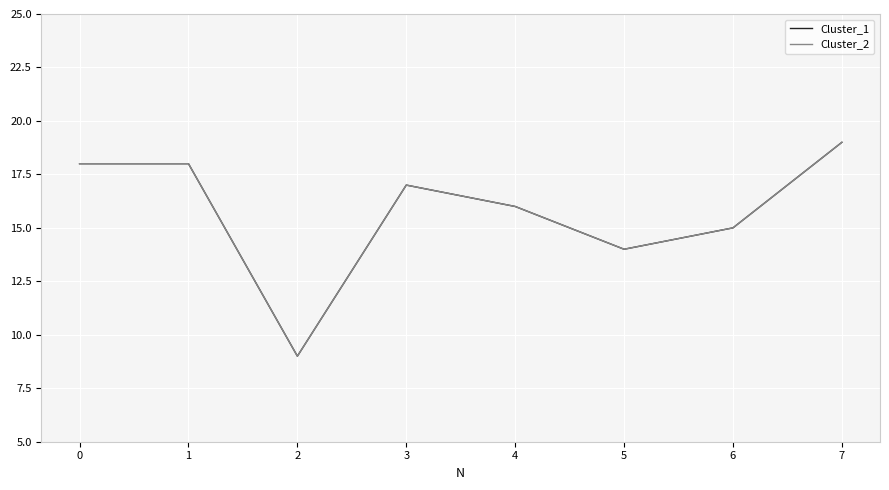

Does the chart display data point markers on the line(s)?

No